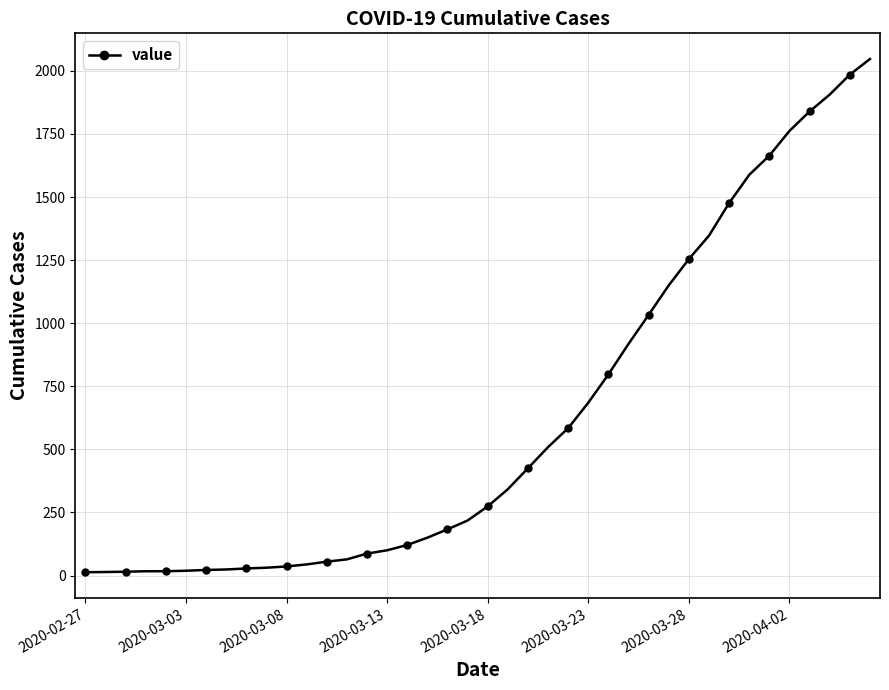

What is the average value?

621